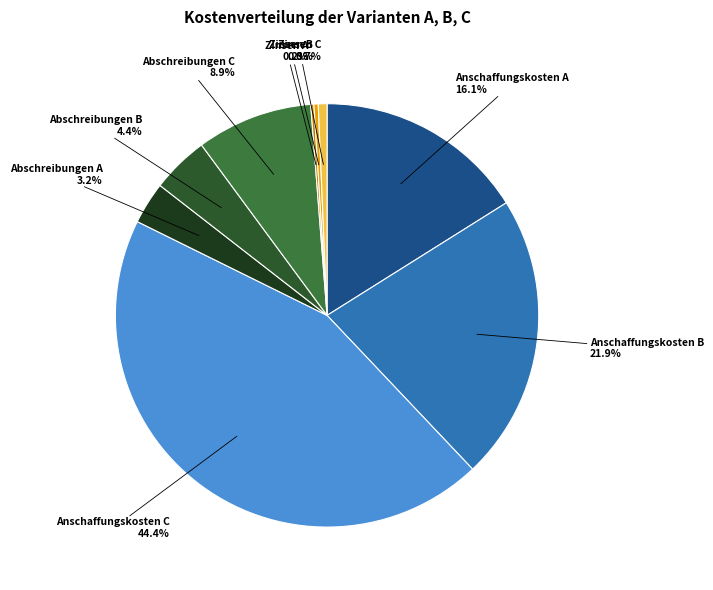

What percentage is the Abschreibungen A slice, to the nearest percent?

3%